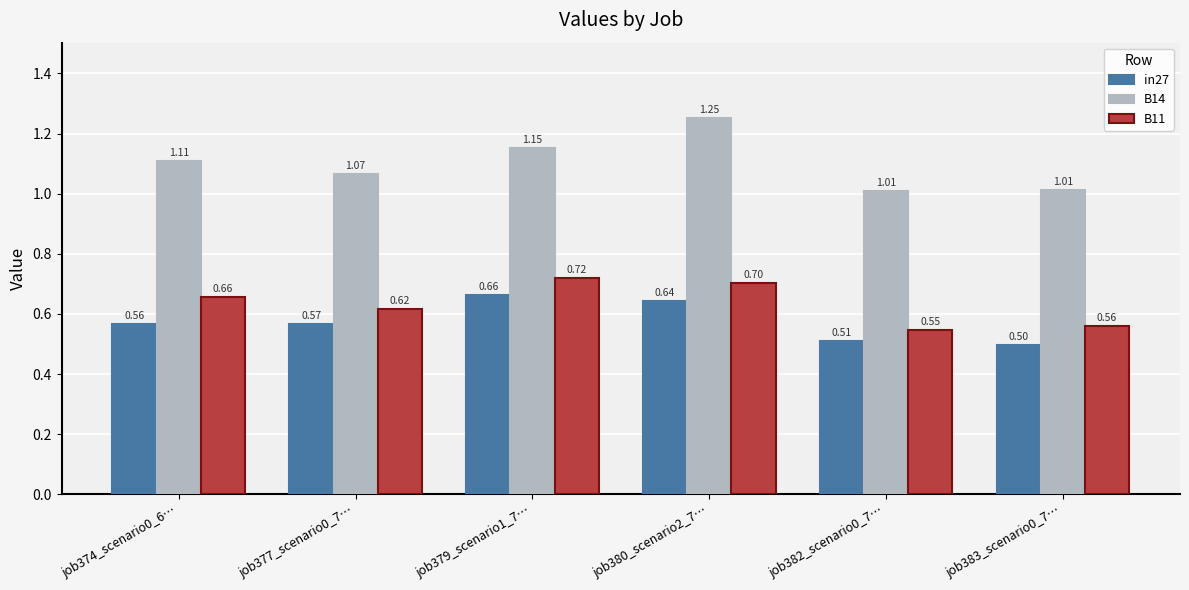

Between job377_scenario0_7… and job383_scenario0_7…, which series saw the biggest shift?

in27